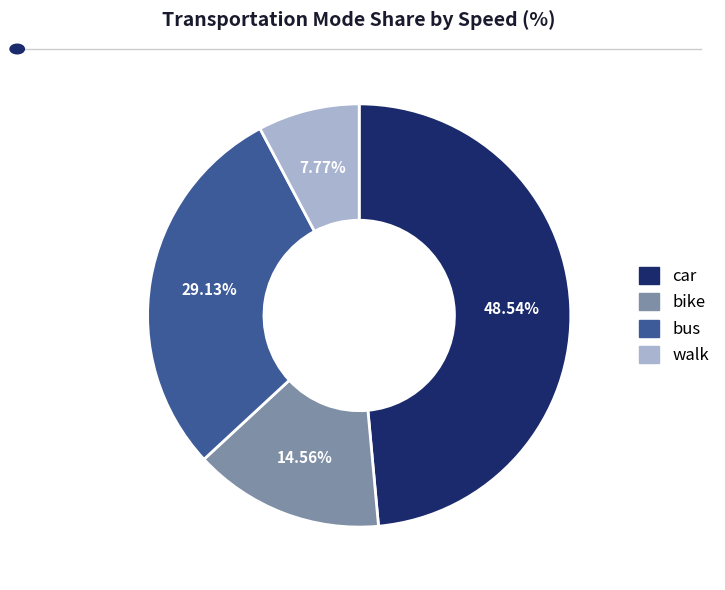

Does any single category account for the majority?

No